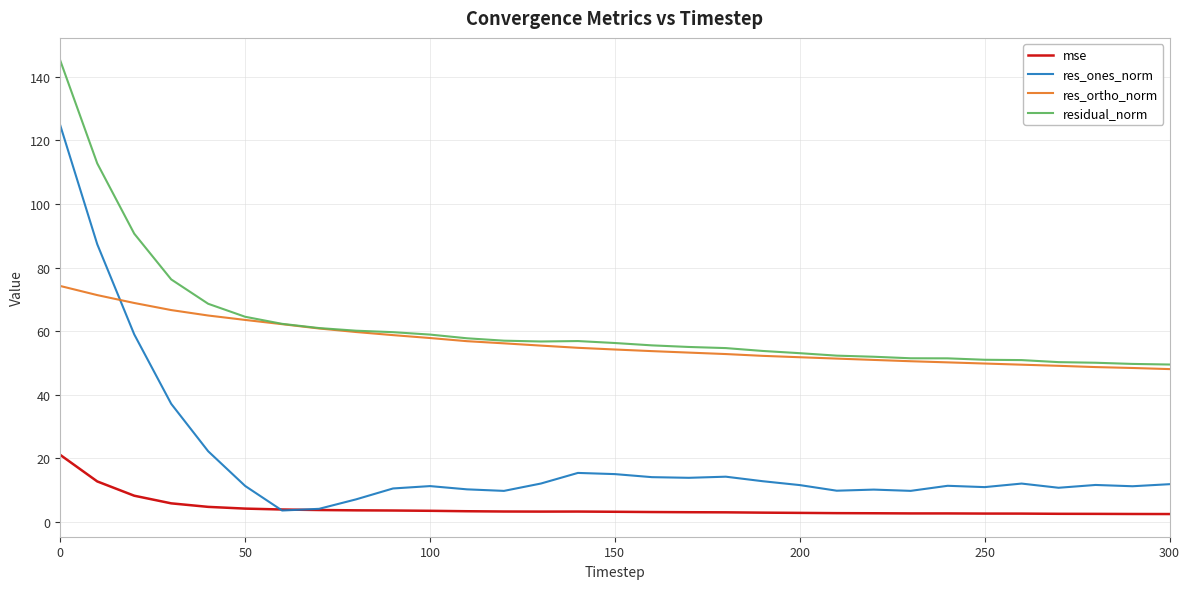

True or false: res_ones_norm and res_ortho_norm cross at least once.

True